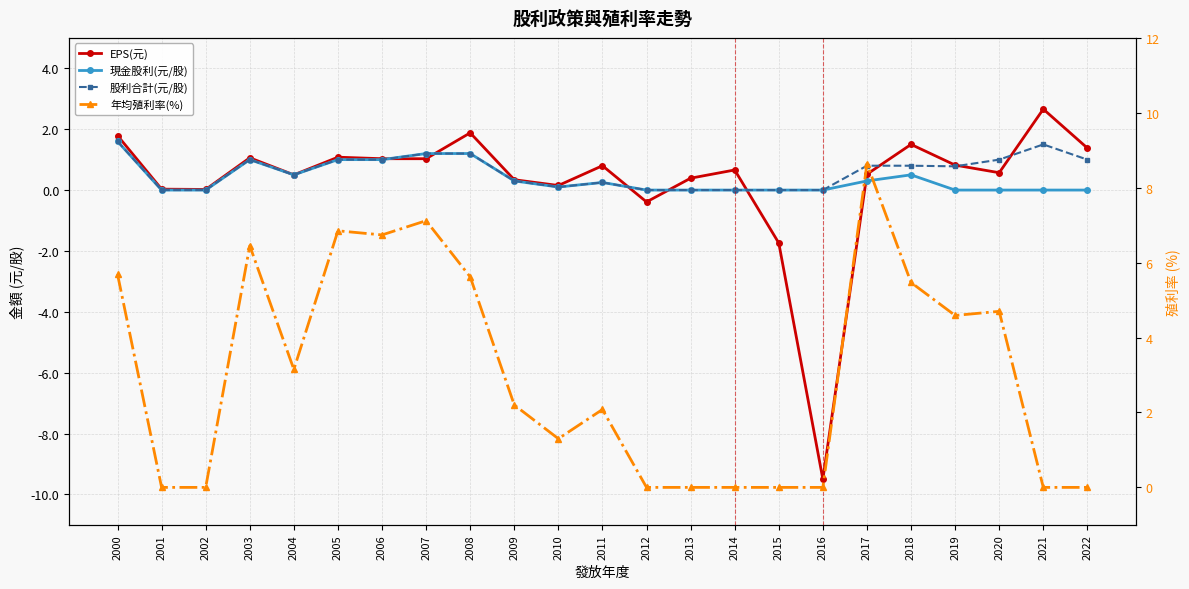

What is the highest value of the 股利合計(元/股) series?

1.6